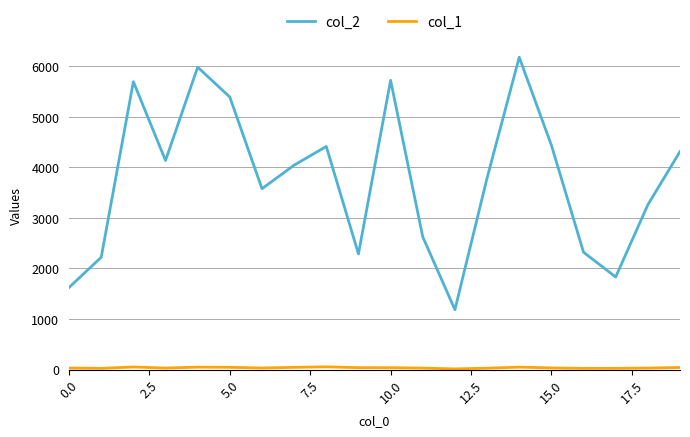

Which series has the widest spread of values?

col_2